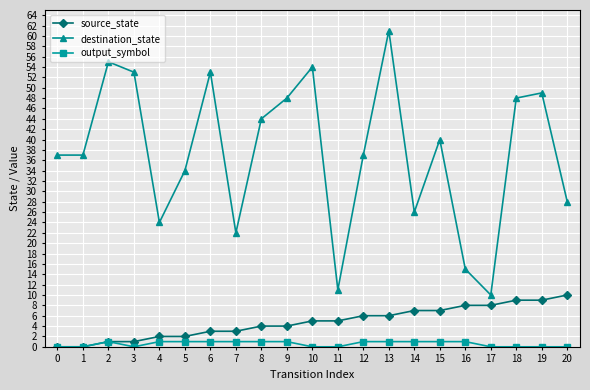

True or false: destination_state and output_symbol cross at least once.

False